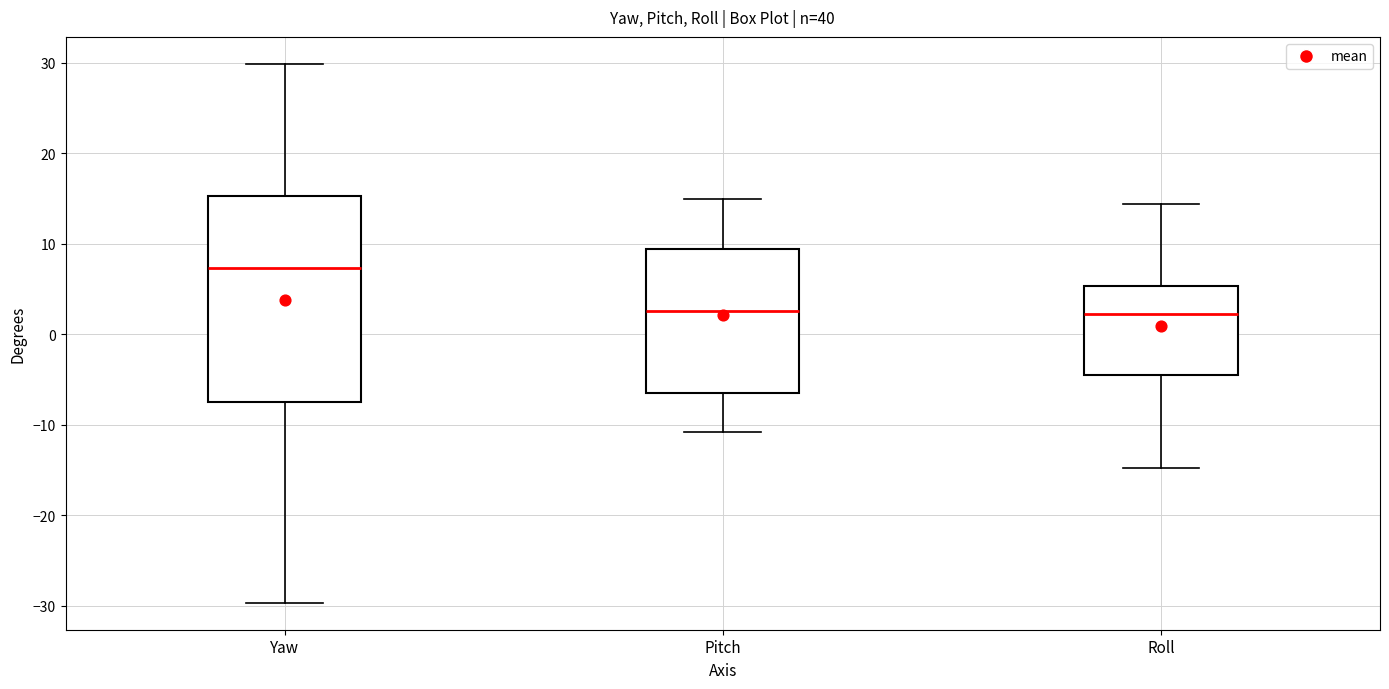

Reading left to right, transcribe this box plot: for each box, give where its median line is, the range the box spans, and where its two whiskers end, as read against the y-axis. The values are not printed on the chart, so give them approximately, as read against the axis.

Yaw: median 7, box -7 to 15, whiskers -30 to 30
Pitch: median 3, box -7 to 9, whiskers -11 to 15
Roll: median 2, box -4 to 5, whiskers -15 to 14